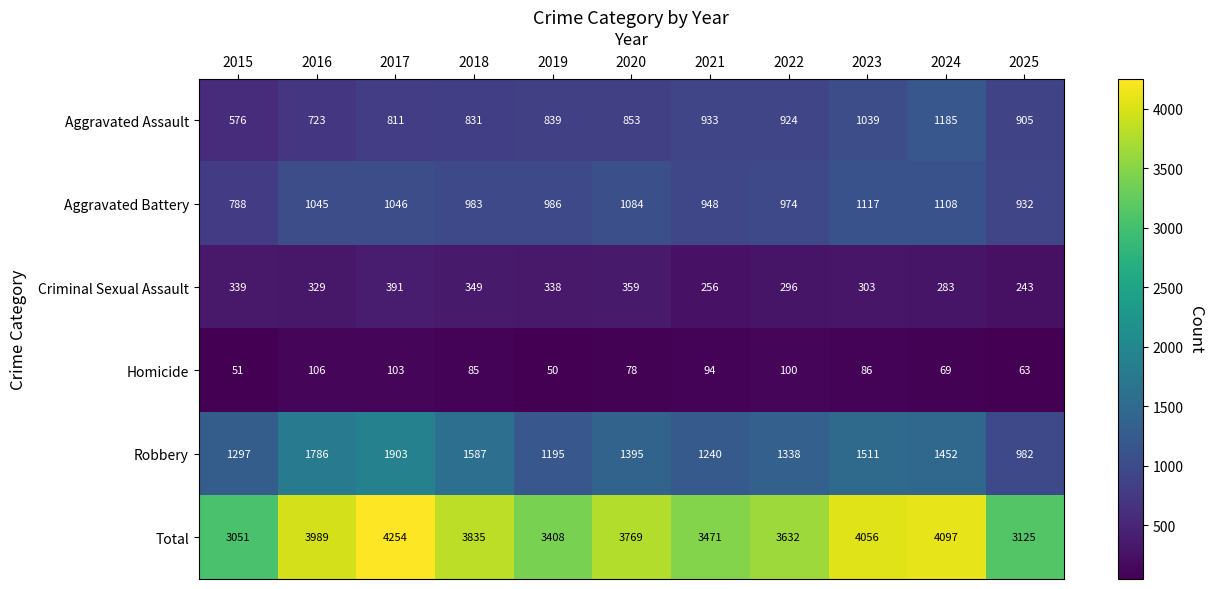

Which series has the widest spread of values?

Total